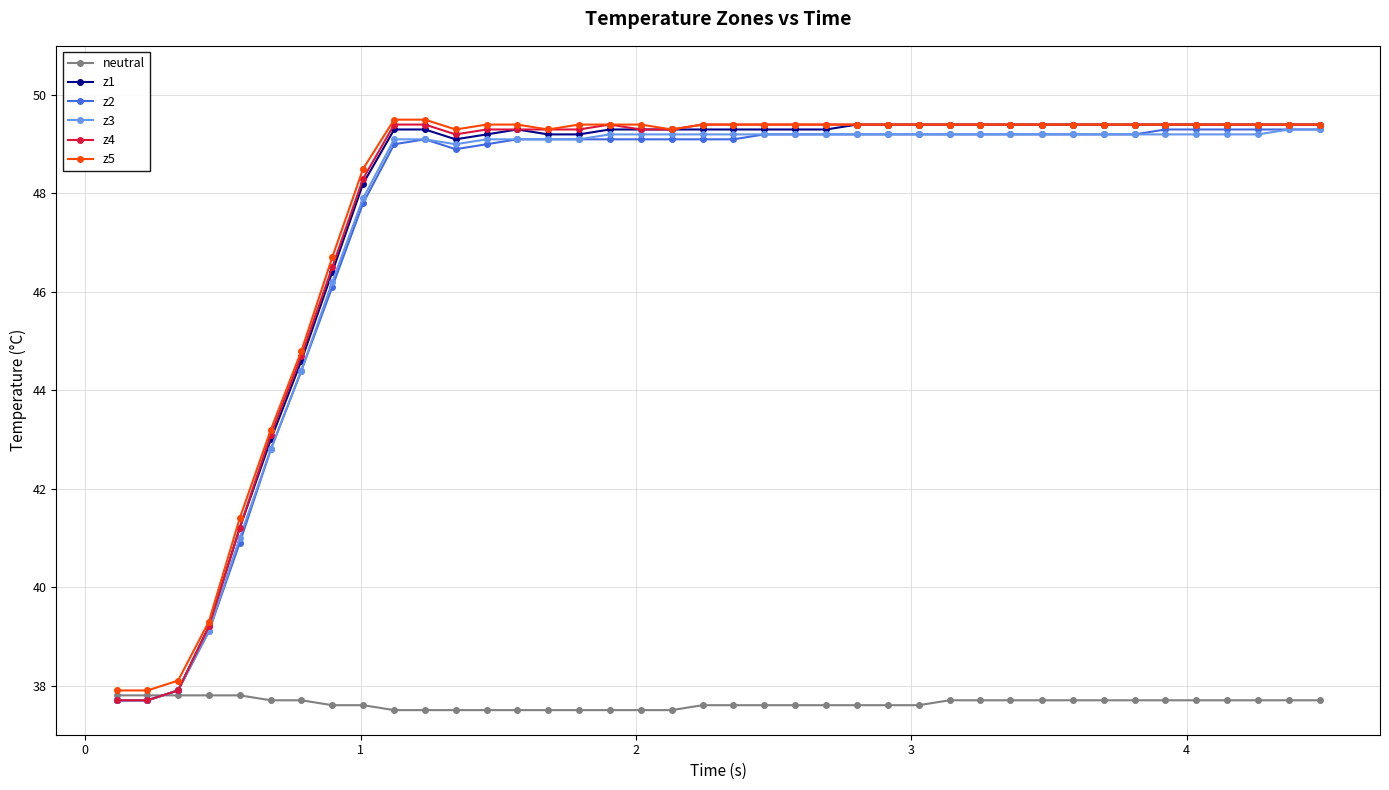

What is the value of the z5 point at the 17th from the left?

49.4